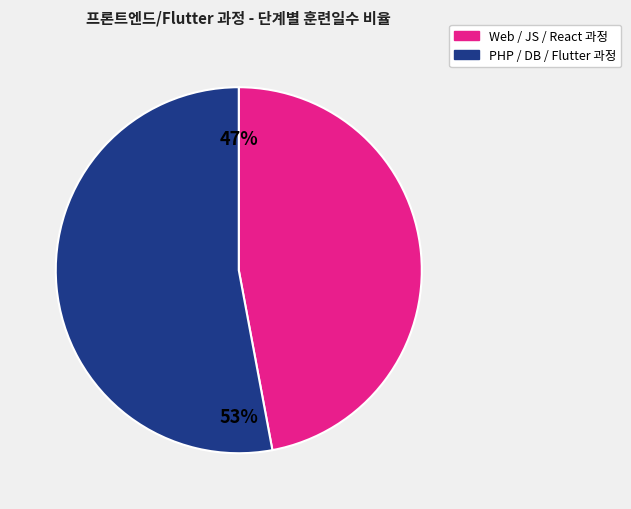

Is there a majority slice in this chart?

Yes